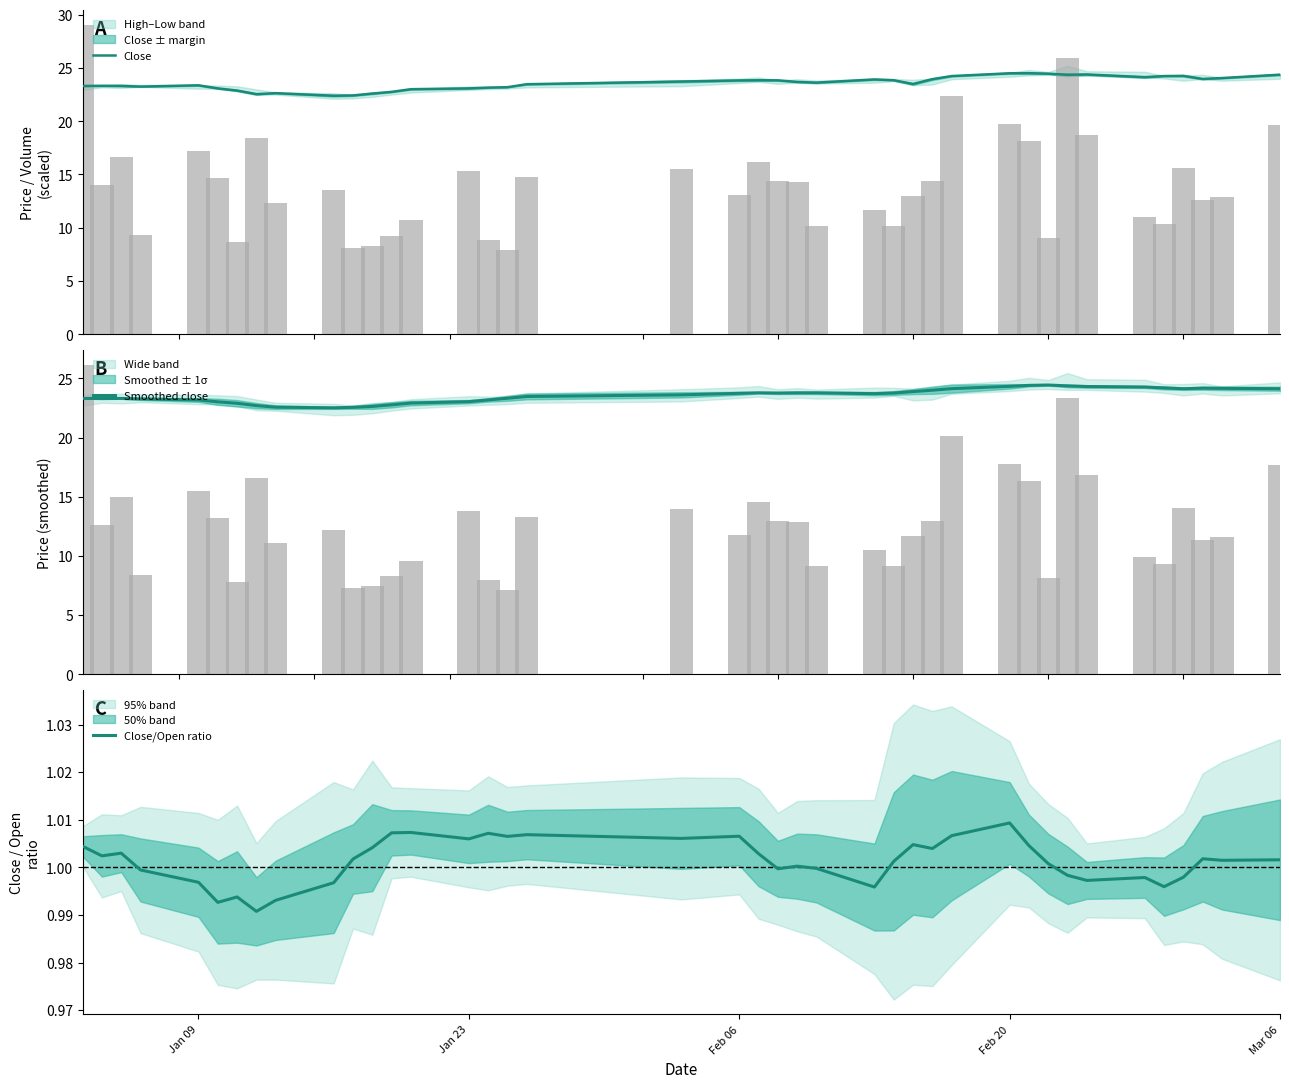

What are all the series names shown in the legend?

Close, Smoothed close, Close/Open ratio